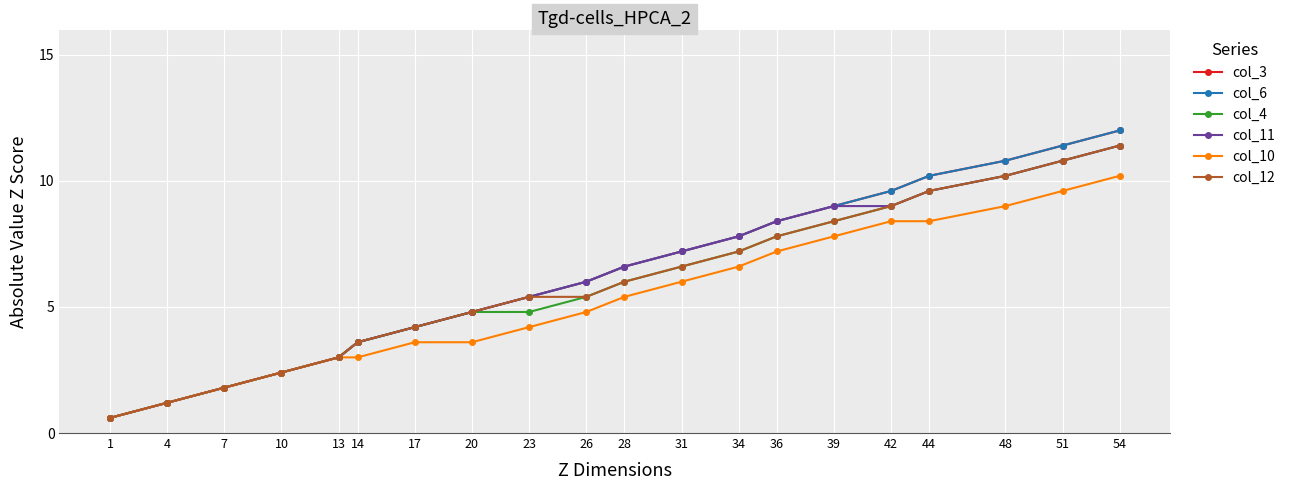

True or false: col_3 has a value of 3.1 at 34.

False